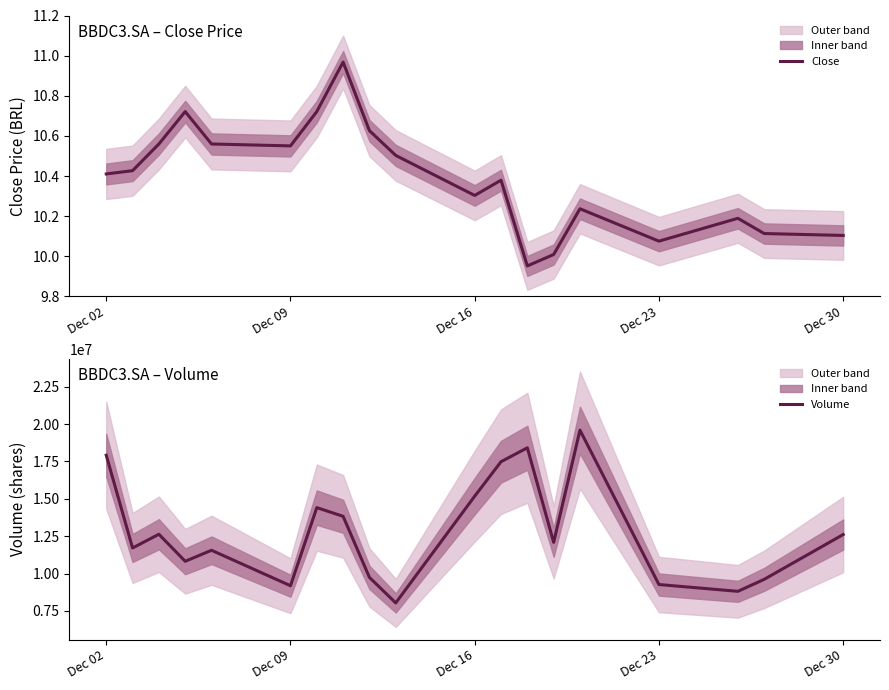

What is the highest value of the Volume series?

19591400